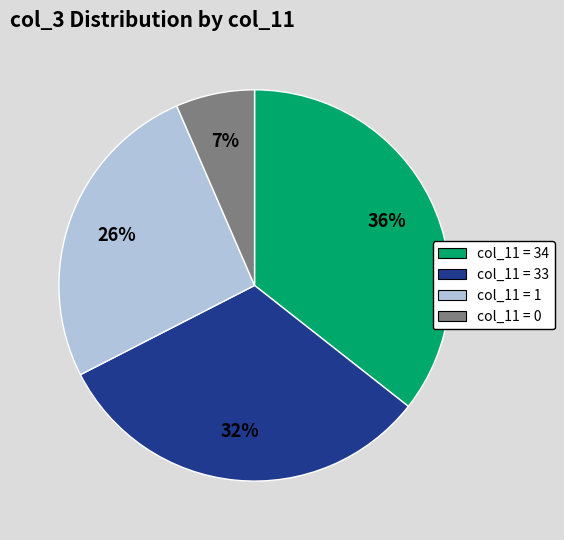

What is the largest slice in the pie chart?

col_11 = 34